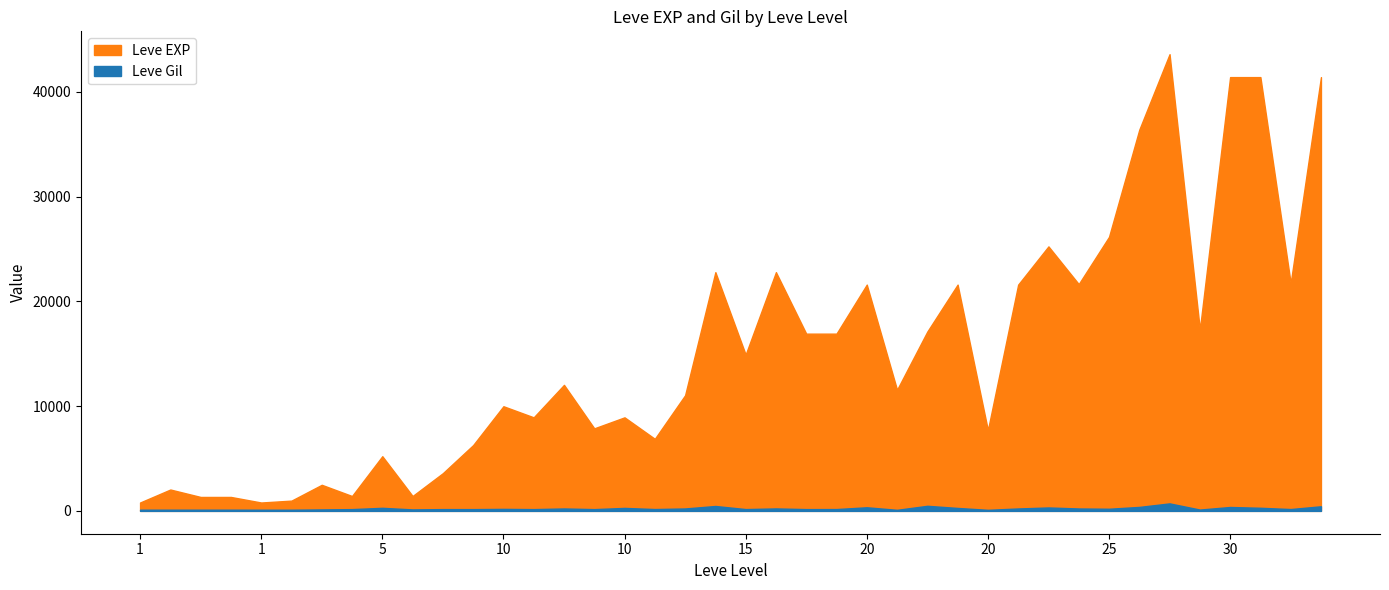

True or false: Leve EXP and Leve Gil cross at least once.

False